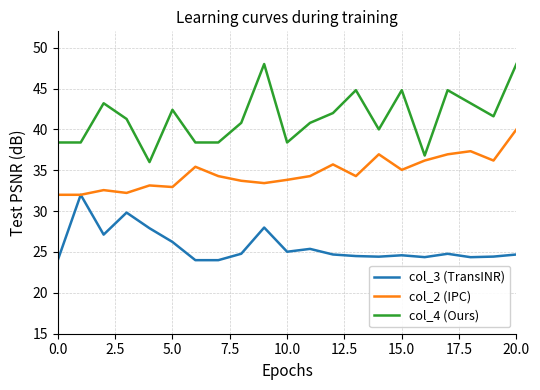

How many values in the col_2 (IPC) series exceed 34?

12